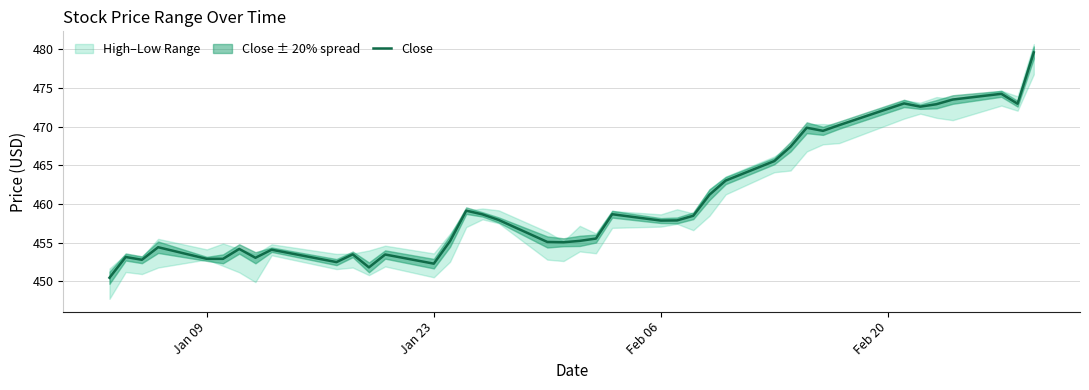

Is it true that Close equals 267.6 at Feb 06?

False